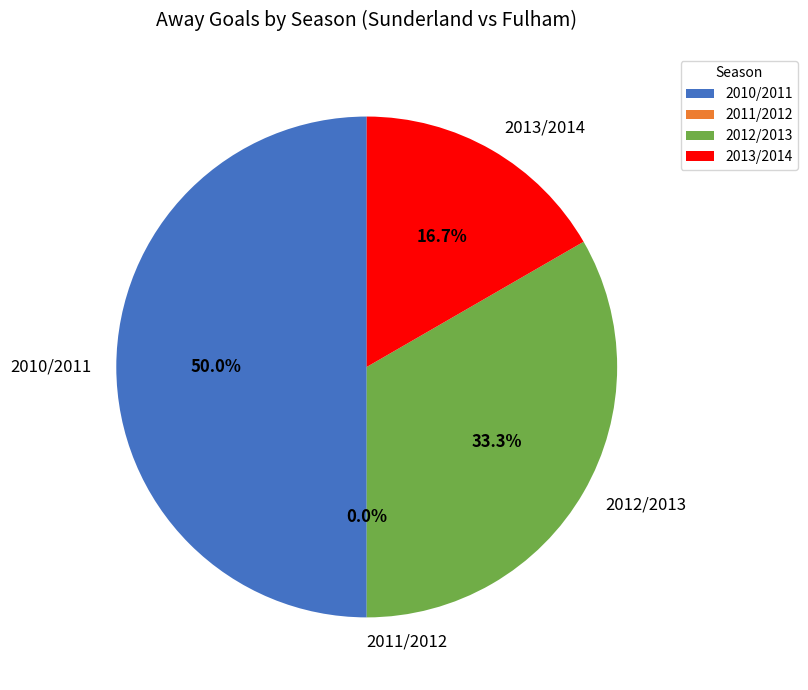

What percentage do 2013/2014 and 2011/2012 together represent?

16.7%